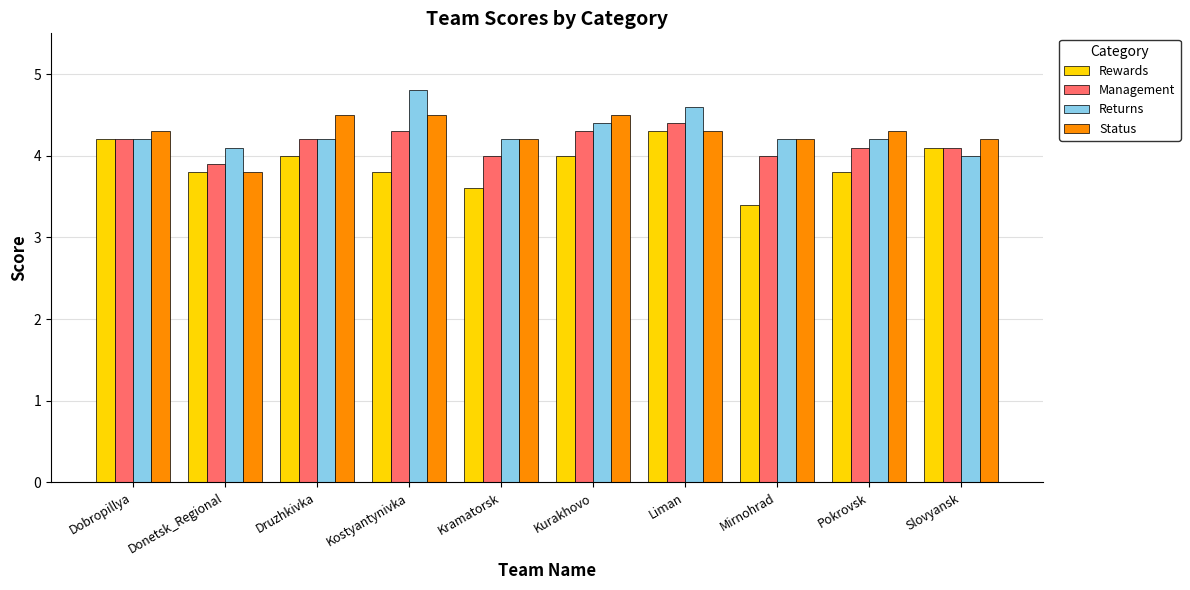

What is the total value across all series at Kramatorsk?

16.0